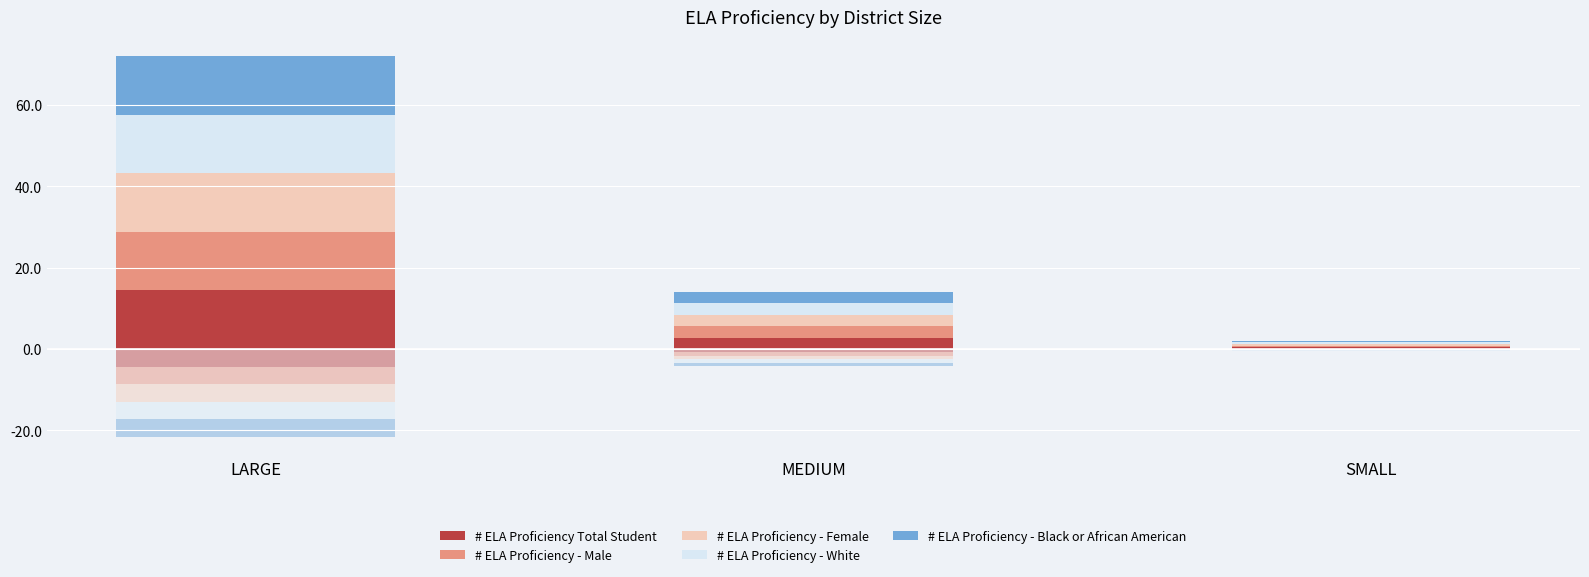

At which label is # ELA Proficiency Total Student closest to 7?

MEDIUM